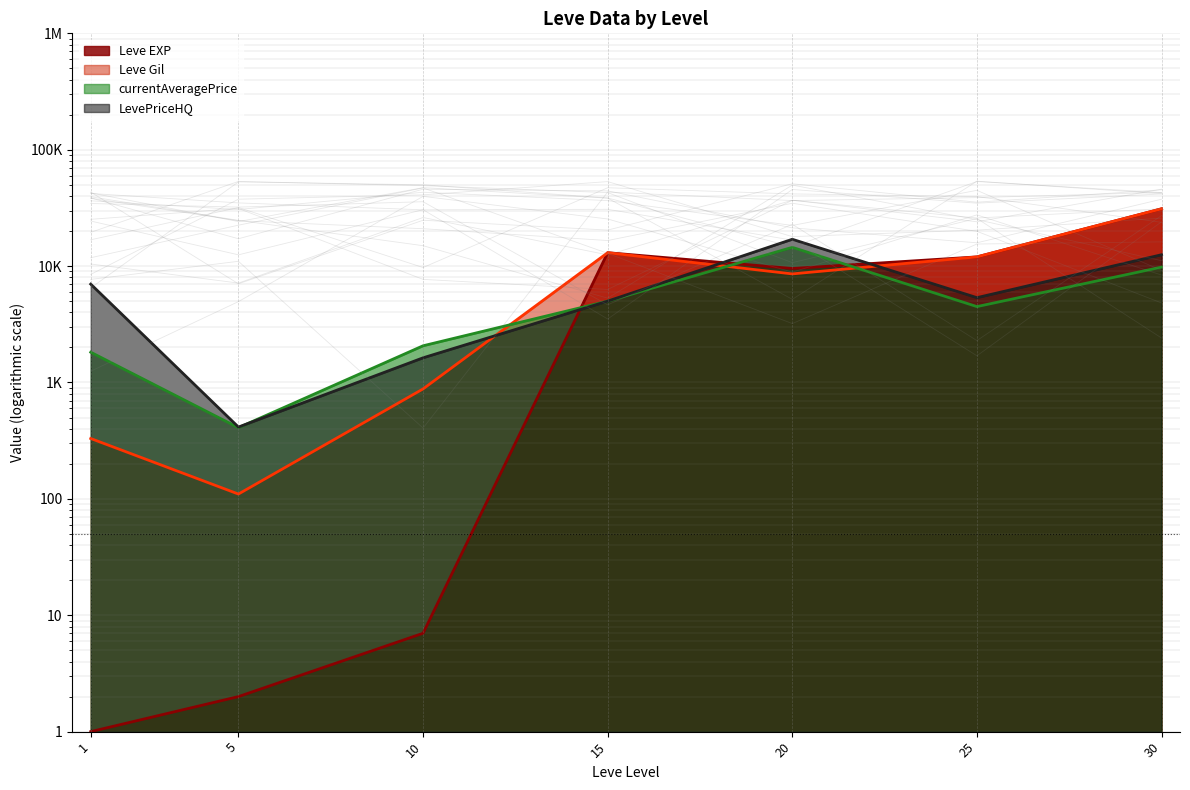

What are all the series names shown in the legend?

Leve EXP, Leve Gil, currentAveragePrice, LevePriceHQ